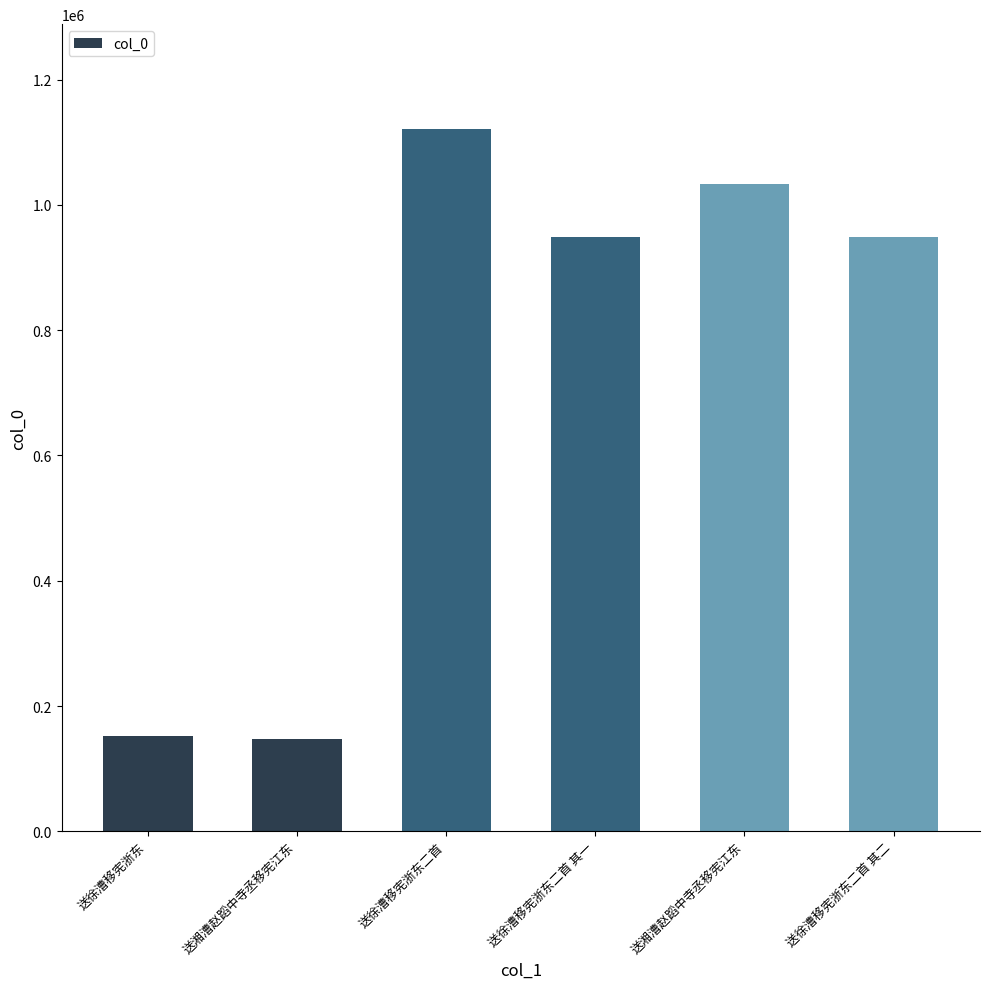

Where is the data nearest to the value 633737?

送徐漕移宪浙东二首 其二